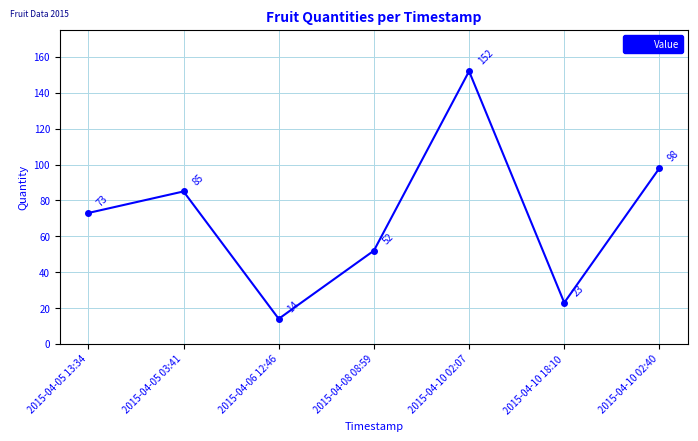

Does the chart display data point markers on the line(s)?

Yes